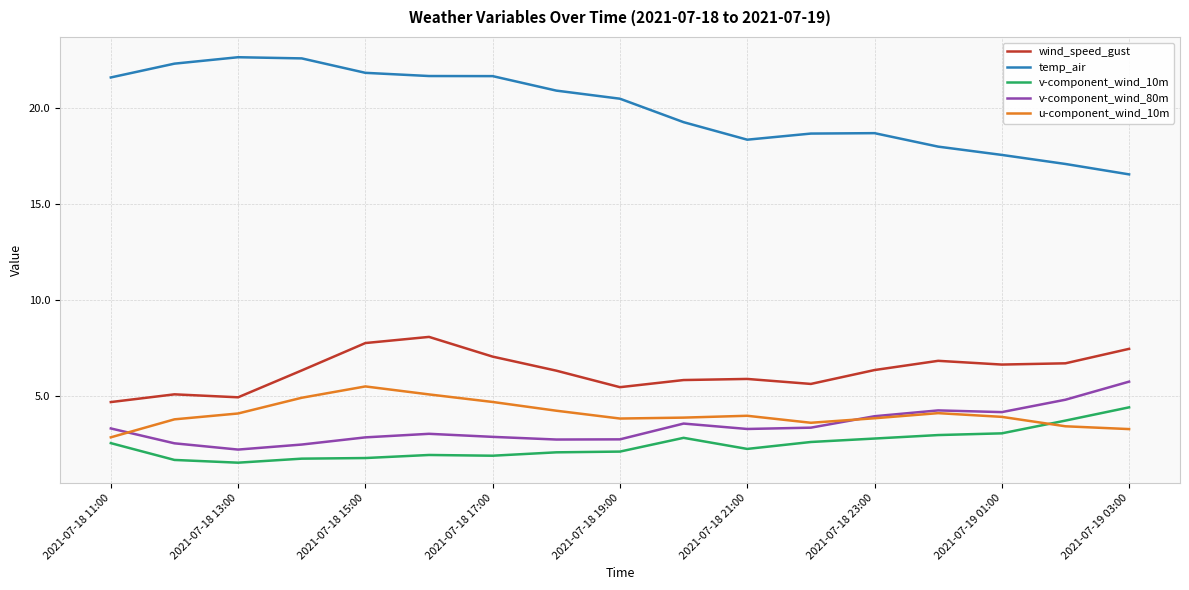

Rank the series by their maximum value, from lowest to highest.

v-component_wind_10m, u-component_wind_10m, v-component_wind_80m, wind_speed_gust, temp_air